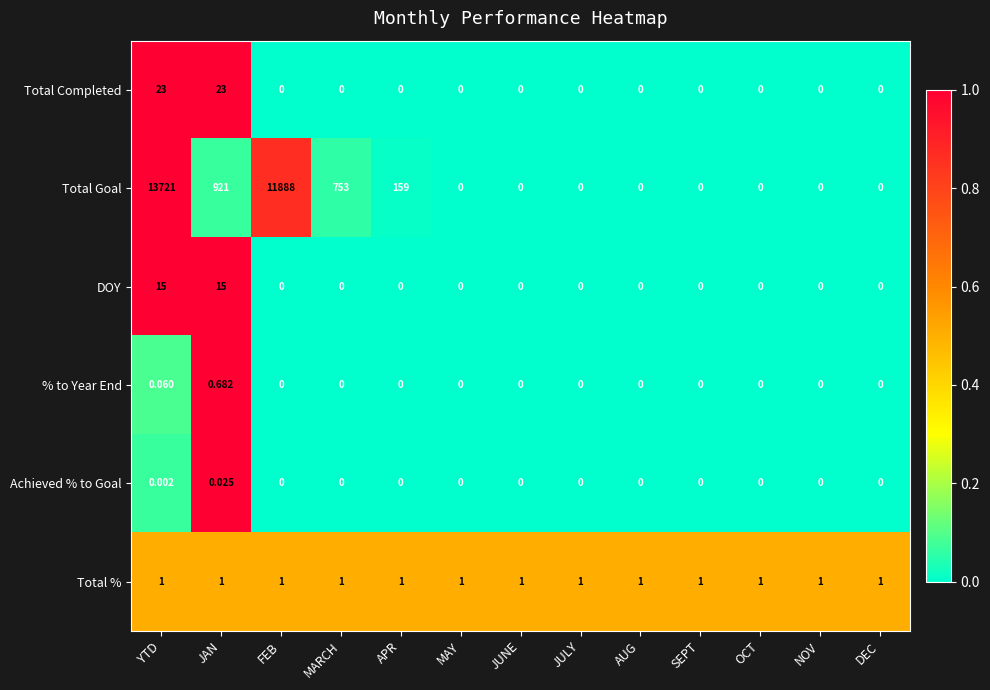

Which label corresponds to the largest value in the chart?

YTD